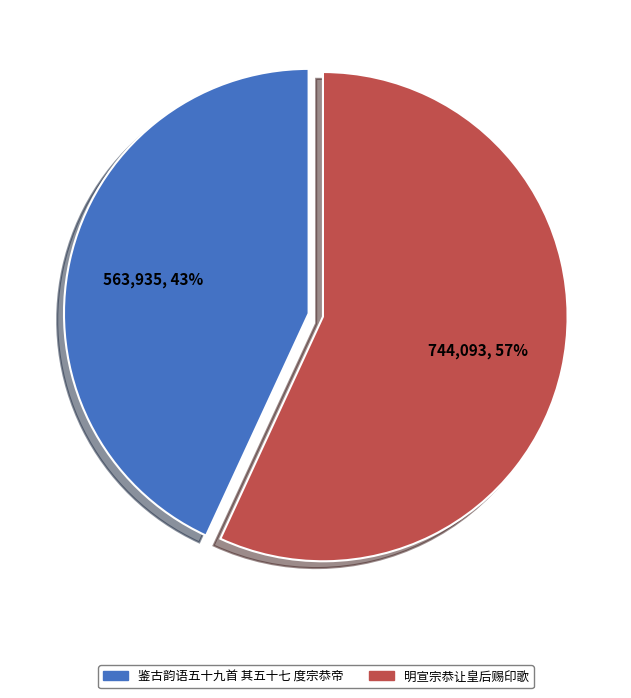

True or false: 明宣宗恭让皇后赐印歌 accounts for 45% of the total.

False